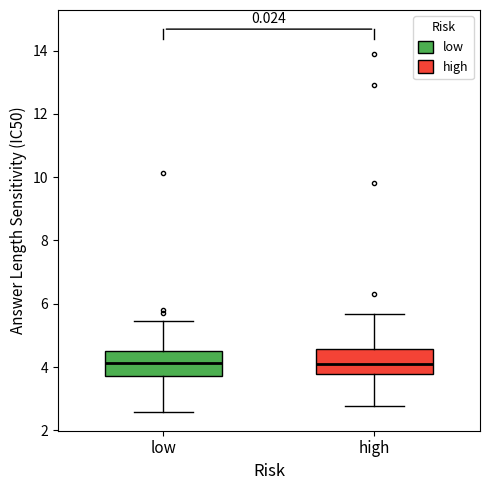

Reading left to right, read every box against the y-axis: the position of its median line, the range the box covers, and the ends of its whiskers. The values are not printed on the chart, so give them approximately, as read against the axis.

low: median 4.2, box 3.8 to 4.4, whiskers 2.6 to 5.4
high: median 4.2, box 3.8 to 4.6, whiskers 2.8 to 5.6